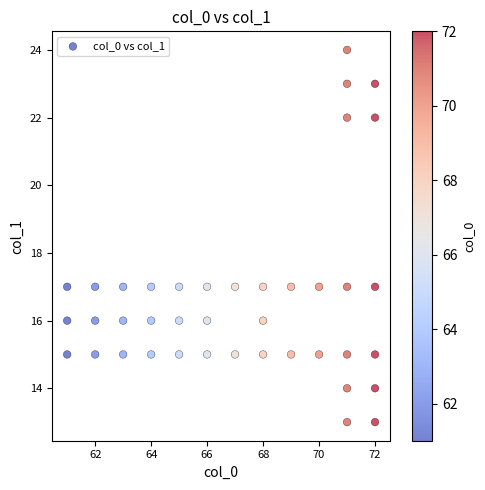

What is the range of Y values (max minus min)?

11